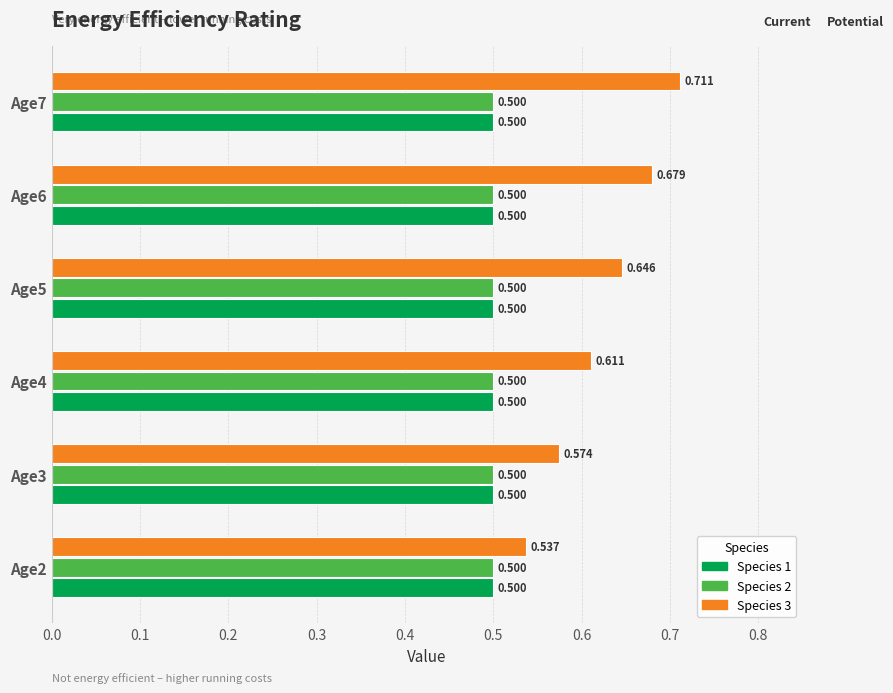

Is the value of Species 3 at Age2 greater than the value of Species 2 at Age3?

Yes